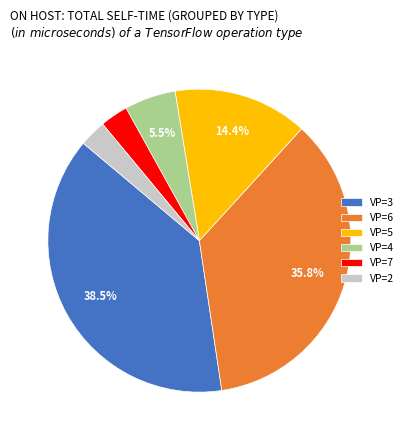

Which category has the biggest portion of the pie?

VP=3